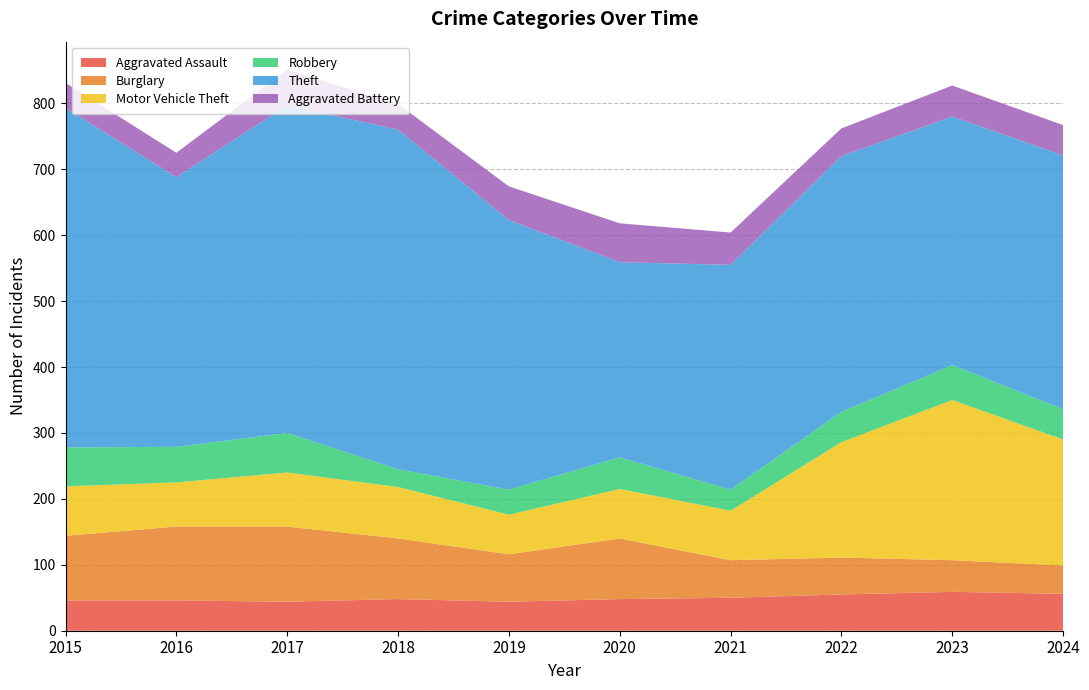

Reading right to left, extract all data points from this chart.

Aggravated Assault: 2024=56	2023=59	2022=55	2021=50	2020=48	2019=44	2018=48	2017=44	2016=46	2015=46
Burglary: 2024=43	2023=48	2022=56	2021=57	2020=92	2019=72	2018=92	2017=114	2016=112	2015=98
Motor Vehicle Theft: 2024=191	2023=243	2022=175	2021=75	2020=75	2019=60	2018=78	2017=82	2016=67	2015=75
Robbery: 2024=46	2023=53	2022=46	2021=32	2020=48	2019=38	2018=27	2017=60	2016=54	2015=59
Theft: 2024=385	2023=377	2022=388	2021=341	2020=296	2019=409	2018=515	2017=497	2016=409	2015=515
Aggravated Battery: 2024=46	2023=47	2022=42	2021=49	2020=59	2019=51	2018=39	2017=54	2016=37	2015=38